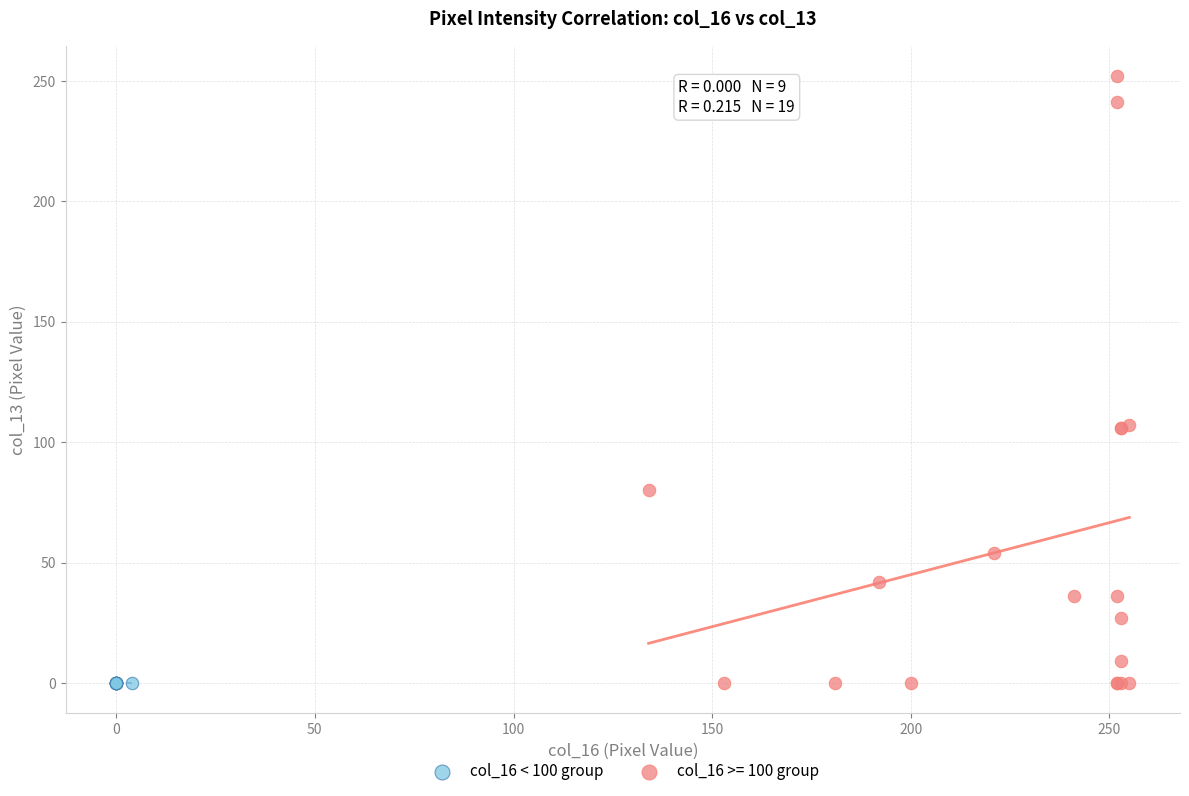

Which series contains the highest Y value?

col_16 >= 100 group